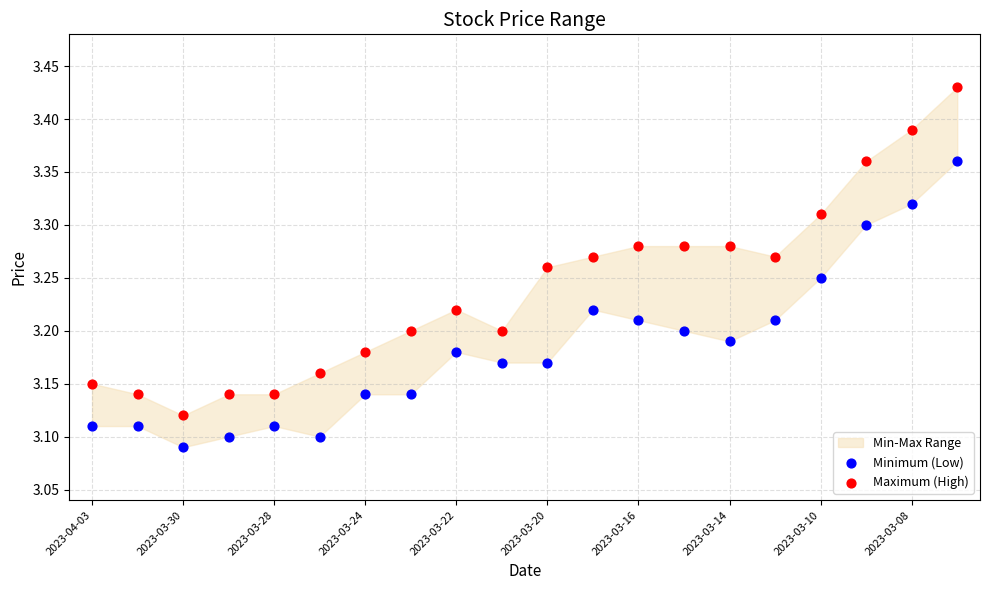

Which series has the largest Y range (max minus min)?

Maximum (High)